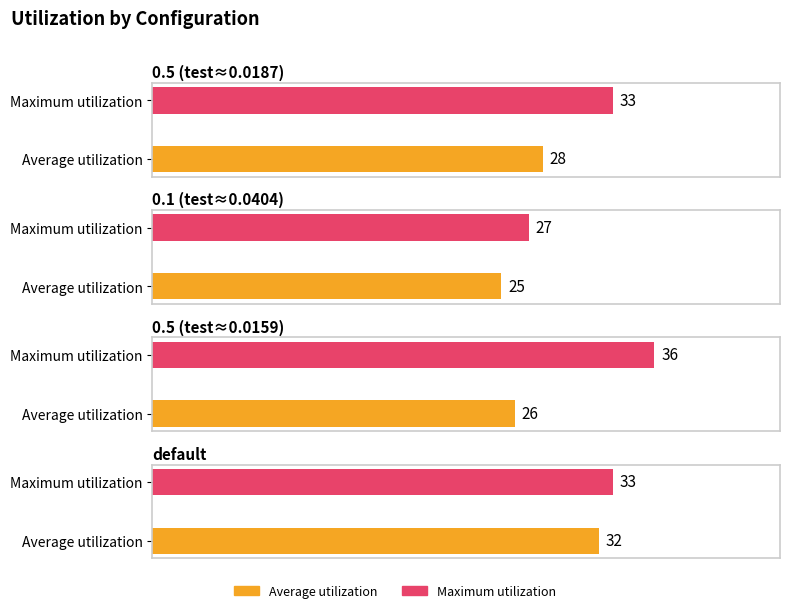

What is the value of the default bar at the 1st from the left?

32